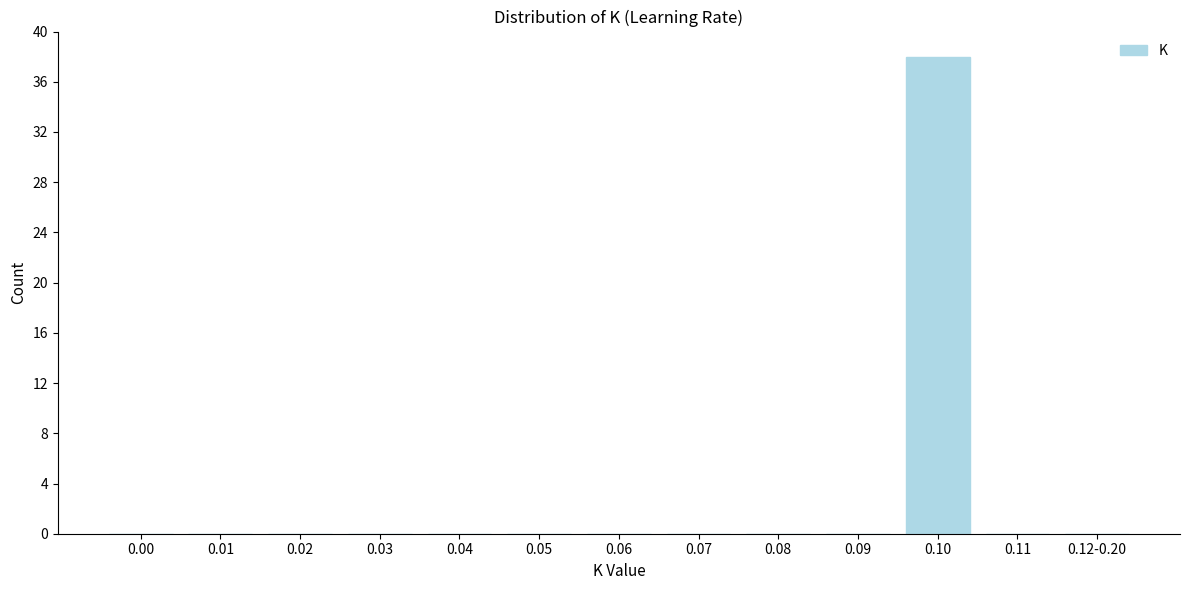

Reading right to left, what are all the values shown in this chart?

0.12-0.20=0	0.11=0	0.10=38	0.09=0	0.08=0	0.07=0	0.06=0	0.05=0	0.04=0	0.03=0	0.02=0	0.01=0	0.00=0